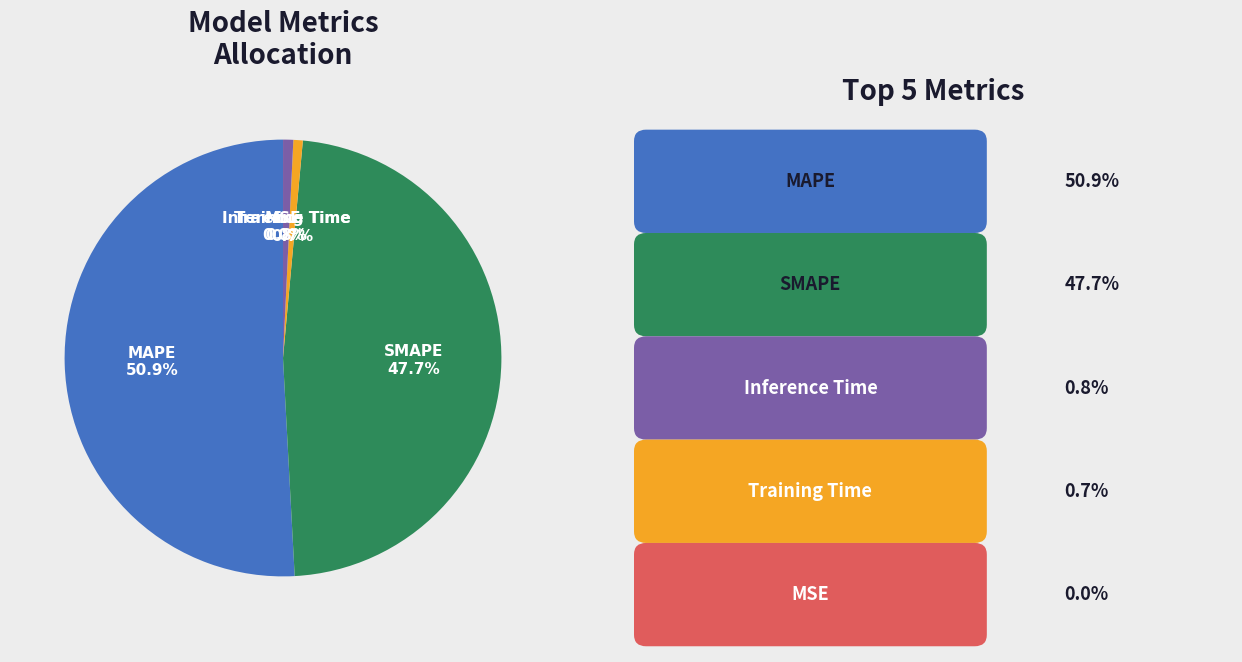

Is it true that MAPE is 51% of the pie?

True